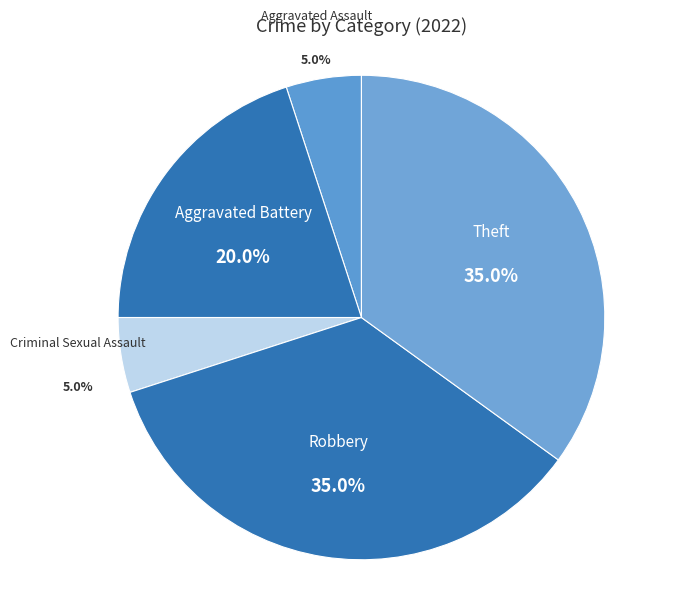

How much of the chart is everything except Robbery?

65.0%